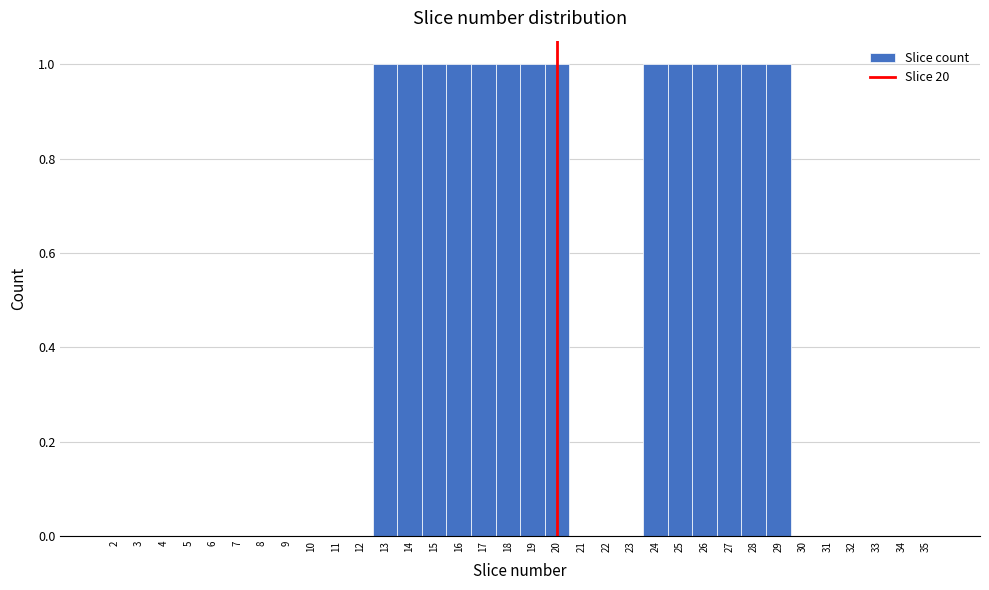

Reading left to right, transcribe this chart: for each bar, give the range it covers on the x-axis and its height. The values are not printed on the chart, so give them approximately, as read against the axis.

1.5 to 2.5: 0
2.5 to 3.5: 0
3.5 to 4.5: 0
4.5 to 5.5: 0
5.5 to 6.5: 0
6.5 to 7.5: 0
7.5 to 8.5: 0
8.5 to 9.5: 0
9.5 to 10.5: 0
10.5 to 11.5: 0
11.5 to 12.5: 0
12.5 to 13.5: 1
13.5 to 14.5: 1
14.5 to 15.5: 1
15.5 to 16.5: 1
16.5 to 17.5: 1
17.5 to 18.5: 1
18.5 to 19.5: 1
19.5 to 20.5: 1
20.5 to 21.5: 0
21.5 to 22.5: 0
22.5 to 23.5: 0
23.5 to 24.5: 1
24.5 to 25.5: 1
25.5 to 26.5: 1
26.5 to 27.5: 1
27.5 to 28.5: 1
28.5 to 29.5: 1
29.5 to 30.5: 0
30.5 to 31.5: 0
31.5 to 32.5: 0
32.5 to 33.5: 0
33.5 to 34.5: 0
34.5 to 35.5: 0